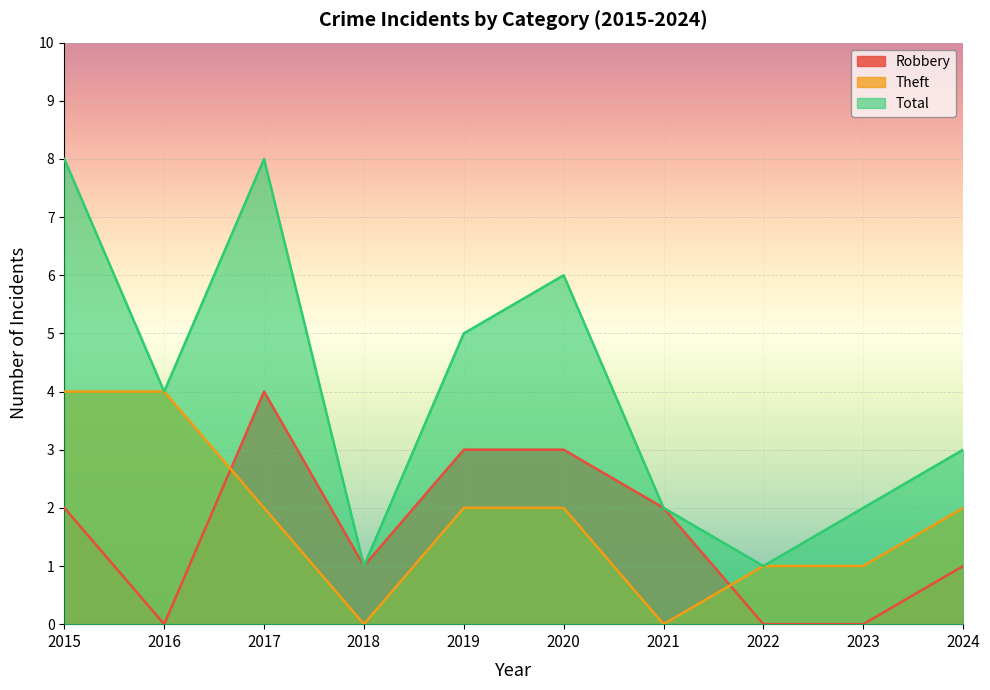

Which series has the largest range (max minus min)?

Total